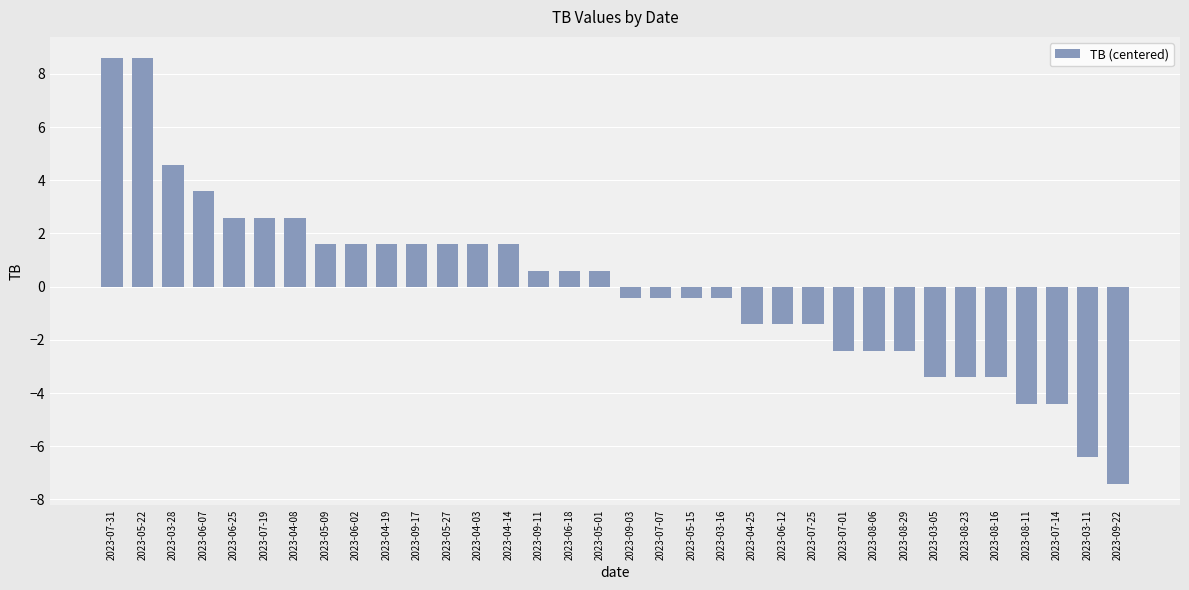

What is the difference between the maximum and minimum values?

16.0